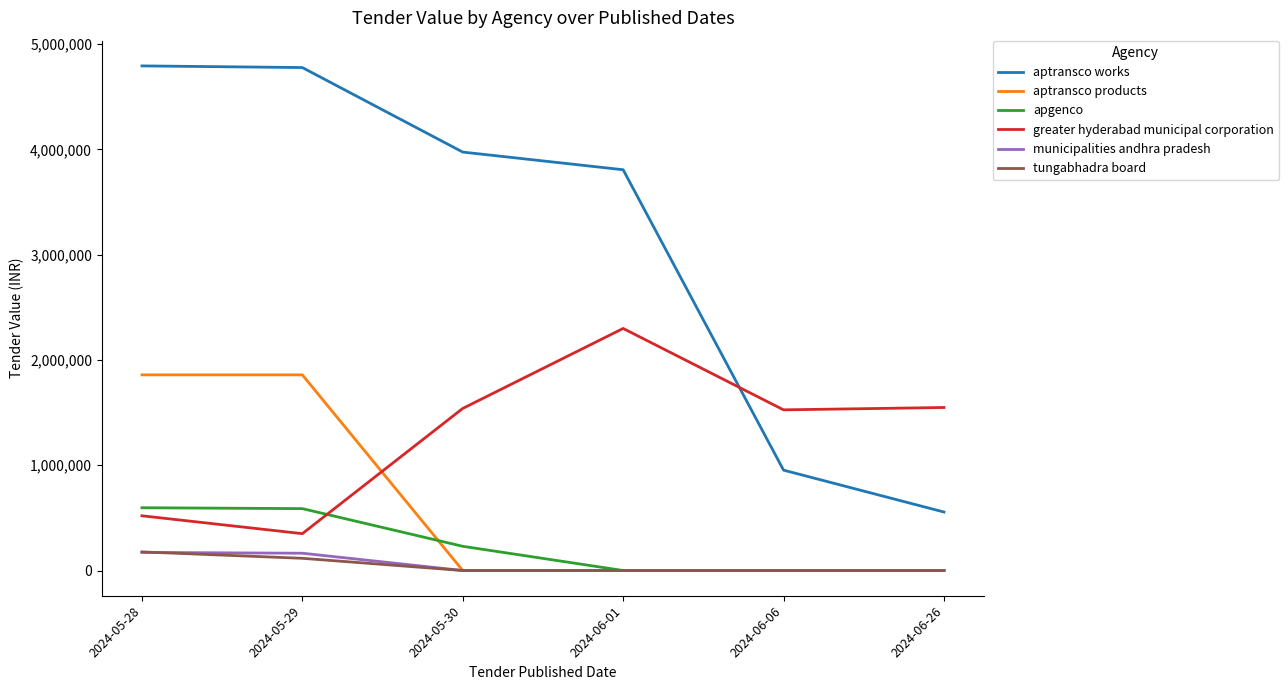

What is the difference between the maximum and minimum values in the aptransco products series?

1858185